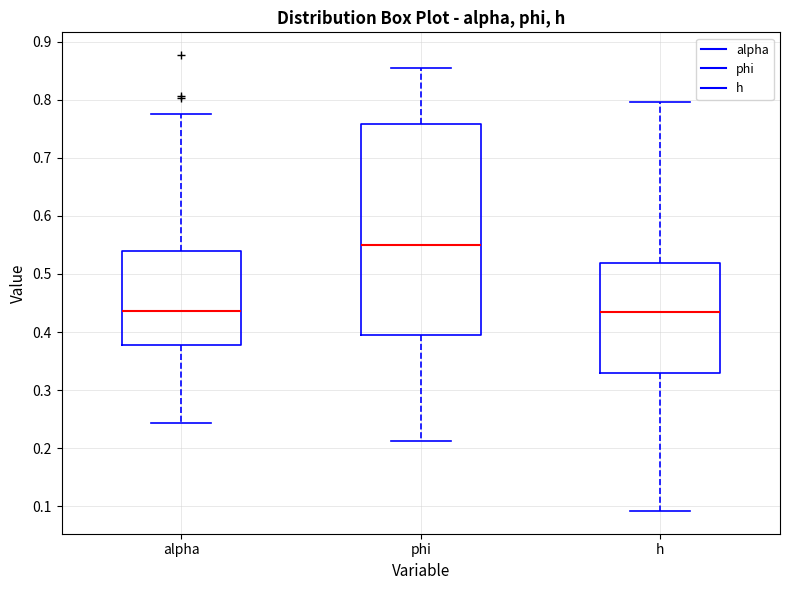

Reading left to right, read every box against the y-axis: the position of its median line, the range the box covers, and the ends of its whiskers. The values are not printed on the chart, so give them approximately, as read against the axis.

alpha: median 0.44, box 0.38 to 0.54, whiskers 0.24 to 0.78
phi: median 0.55, box 0.40 to 0.76, whiskers 0.21 to 0.85
h: median 0.43, box 0.33 to 0.52, whiskers 0.09 to 0.80